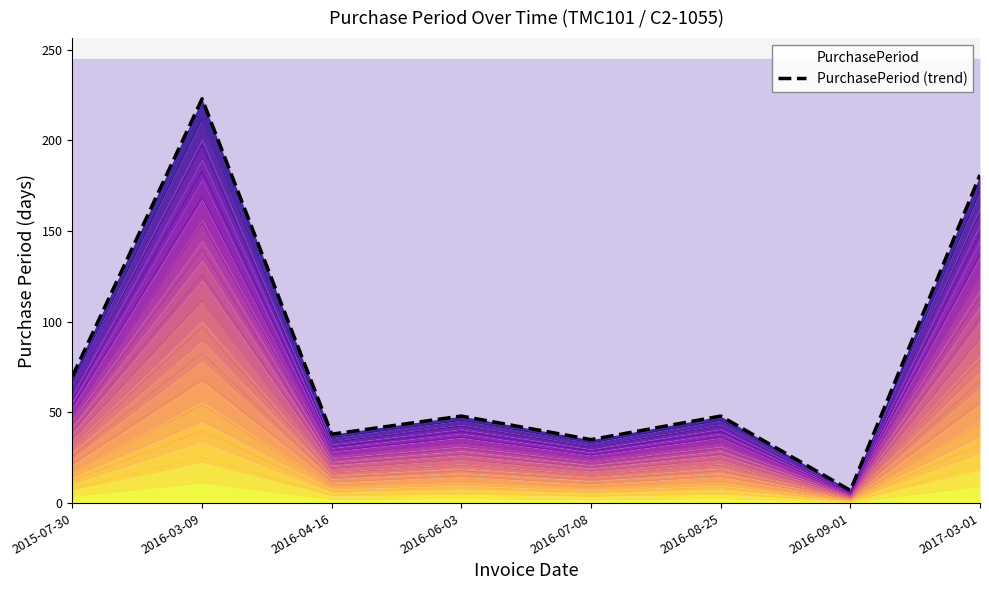

Which label corresponds to the smallest value in the chart?

2016-09-01